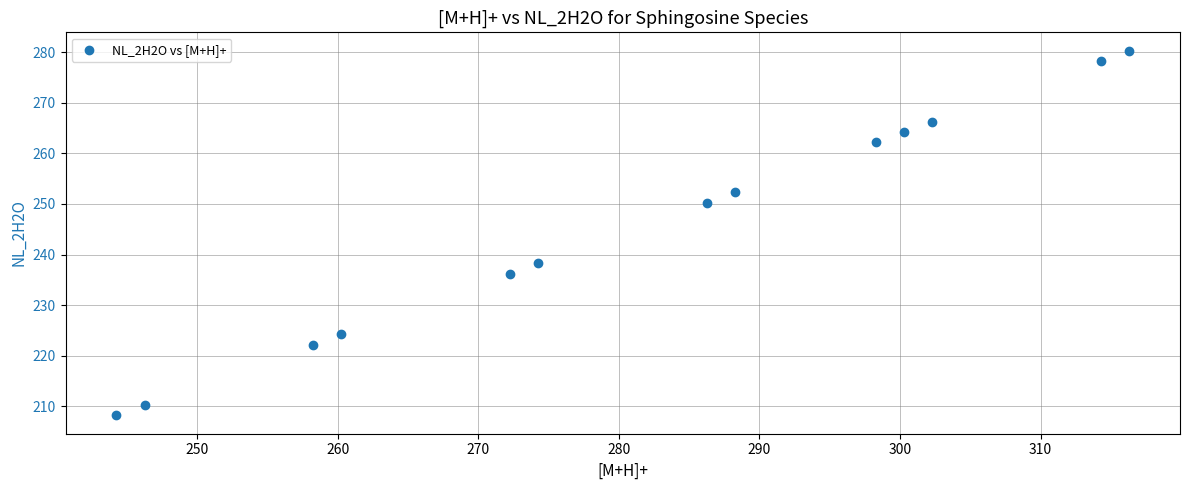

What is the range of X values (max minus min)?

72.1